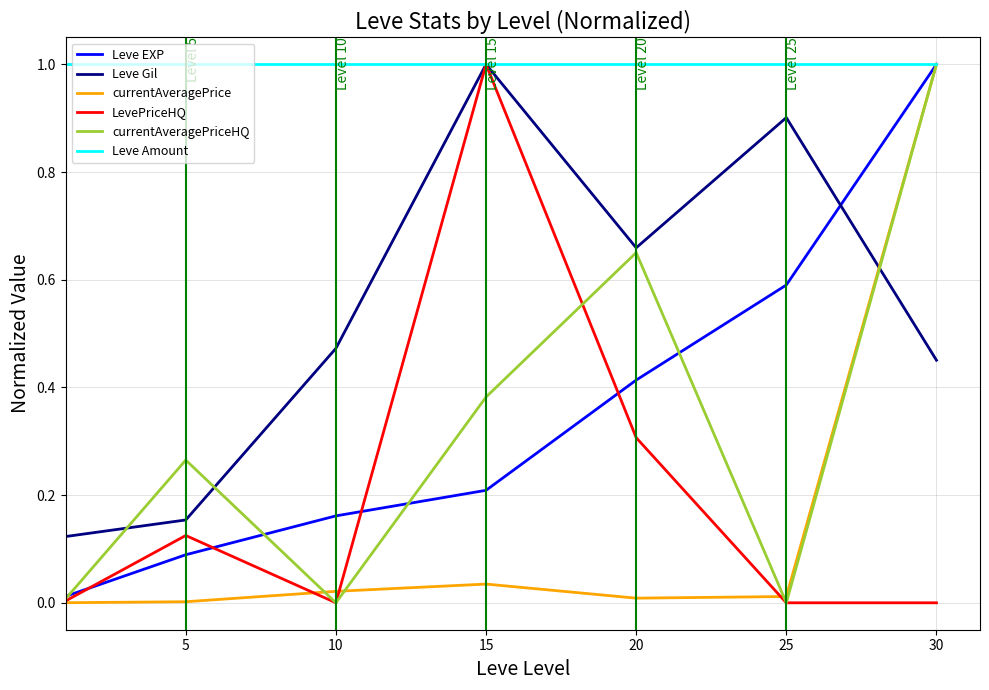

Which series ends up on top after the final intersection of currentAveragePrice and Leve Gil?

currentAveragePrice